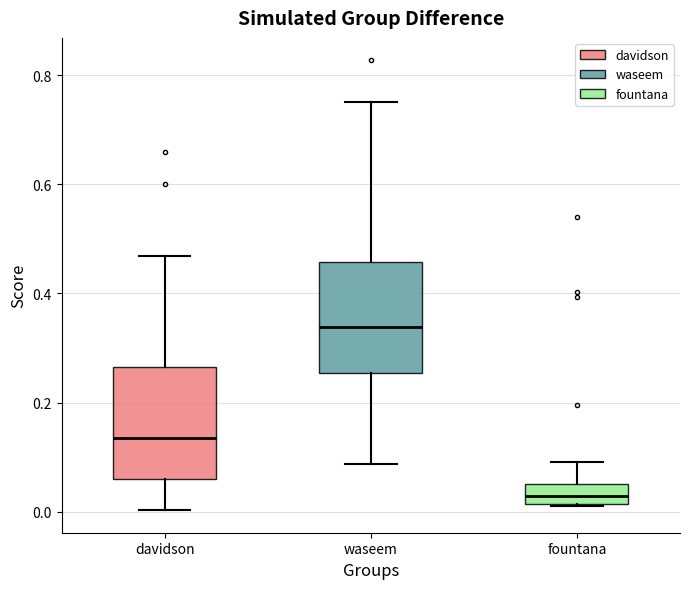

Reading left to right, read every box against the y-axis: the position of its median line, the range the box covers, and the ends of its whiskers. The values are not printed on the chart, so give them approximately, as read against the axis.

davidson: median 0.14, box 0.06 to 0.26, whiskers 0.00 to 0.46
waseem: median 0.34, box 0.26 to 0.46, whiskers 0.08 to 0.76
fountana: median 0.02 (inside the box), box 0.02 to 0.06, whiskers 0.02 to 0.10